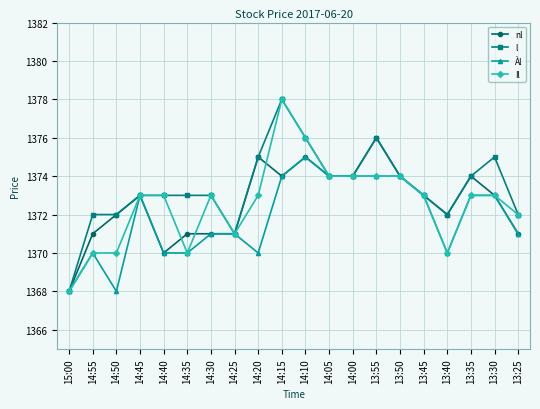

Count the Il values in the range 1371 to 1374.

13